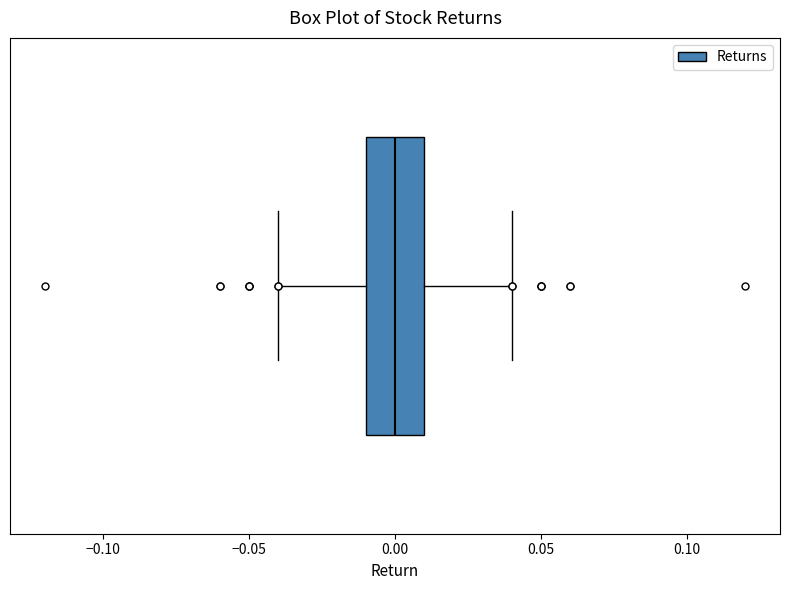

Read this box plot against the x-axis: the position of the median line, the range covered by the box, and the ends of both whiskers. The values are not printed on the chart, so give them approximately, as read against the axis.

median 0.00, box -0.01 to 0.01, whiskers -0.04 to 0.04